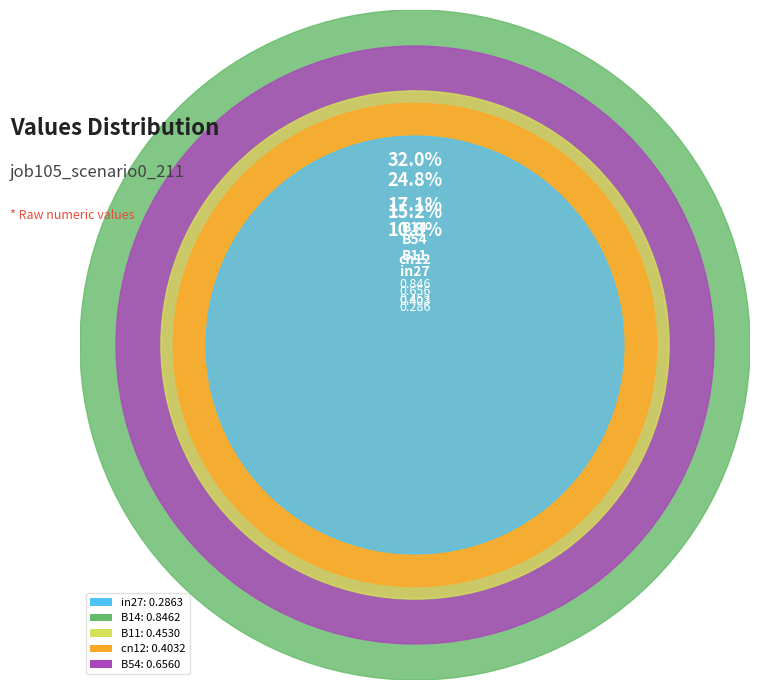

How many slices are in this pie chart?

5